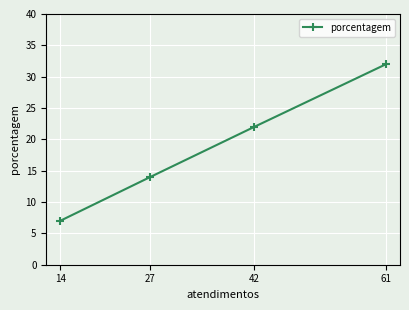

Reading left to right, what are all the values shown in this chart?

14=7	27=14	42=22	61=32